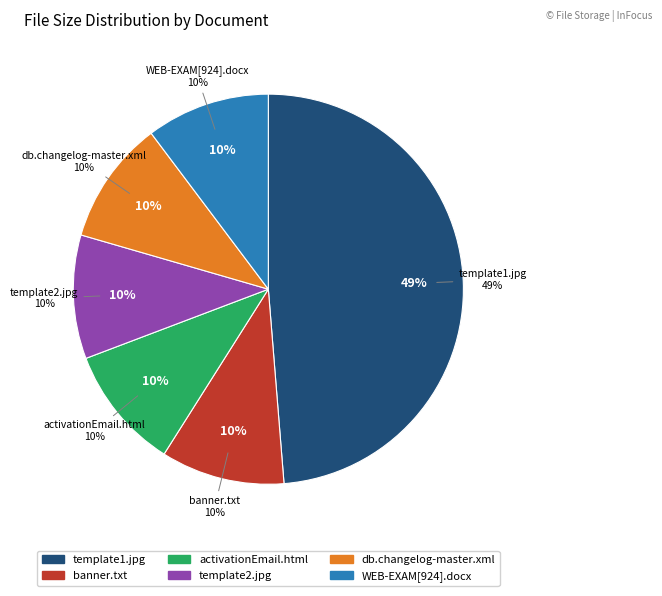

What percentage is the db.changelog-master.xml slice, to the nearest percent?

10%